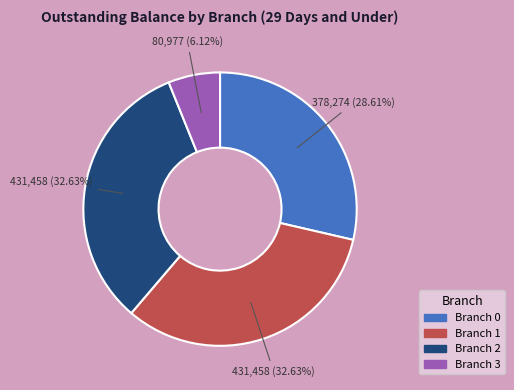

Does any single category account for the majority?

No